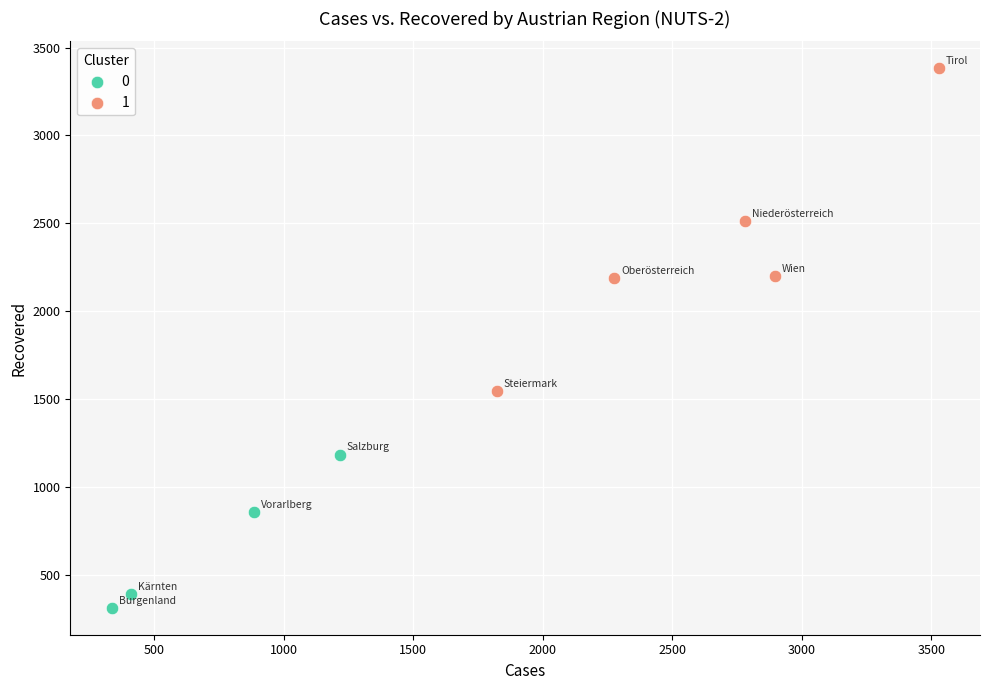

What are all the series names shown in the legend?

0, 1